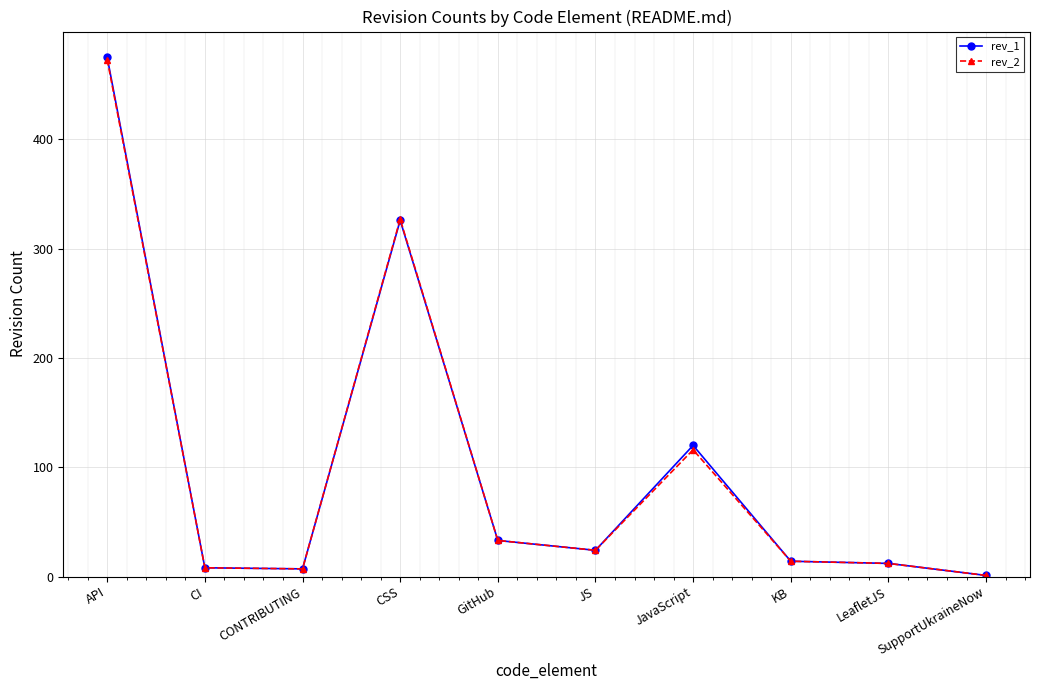

Which category has the highest value across all series?

API